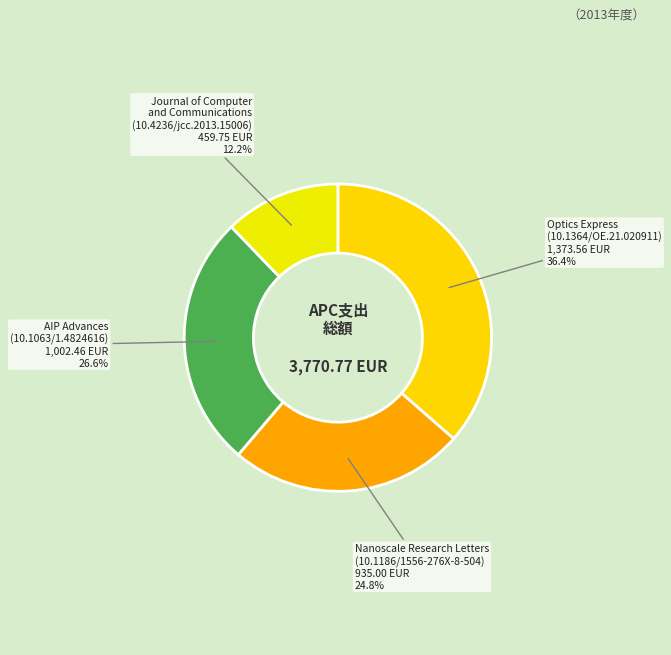

Is there any slice that represents more than half of the pie?

No